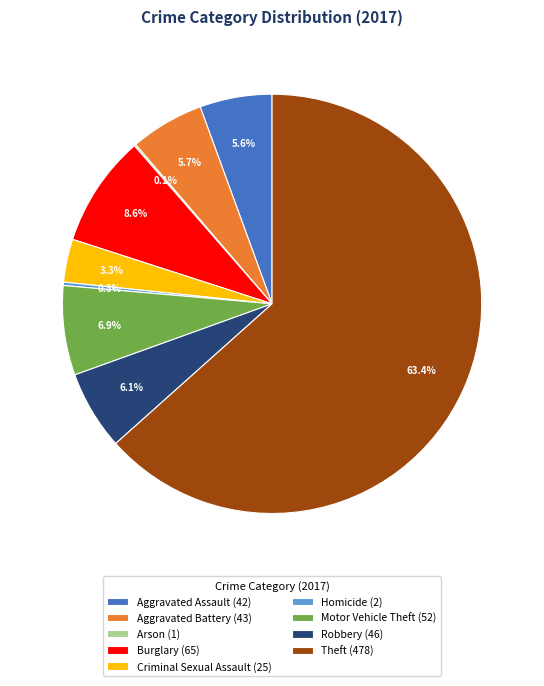

Is the sum of Robbery (46) and Motor Vehicle Theft (52) greater than half?

No